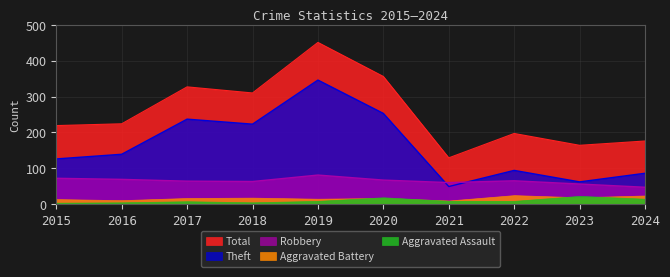

What is the sum of the Robbery values at 2016 and 2015?

141